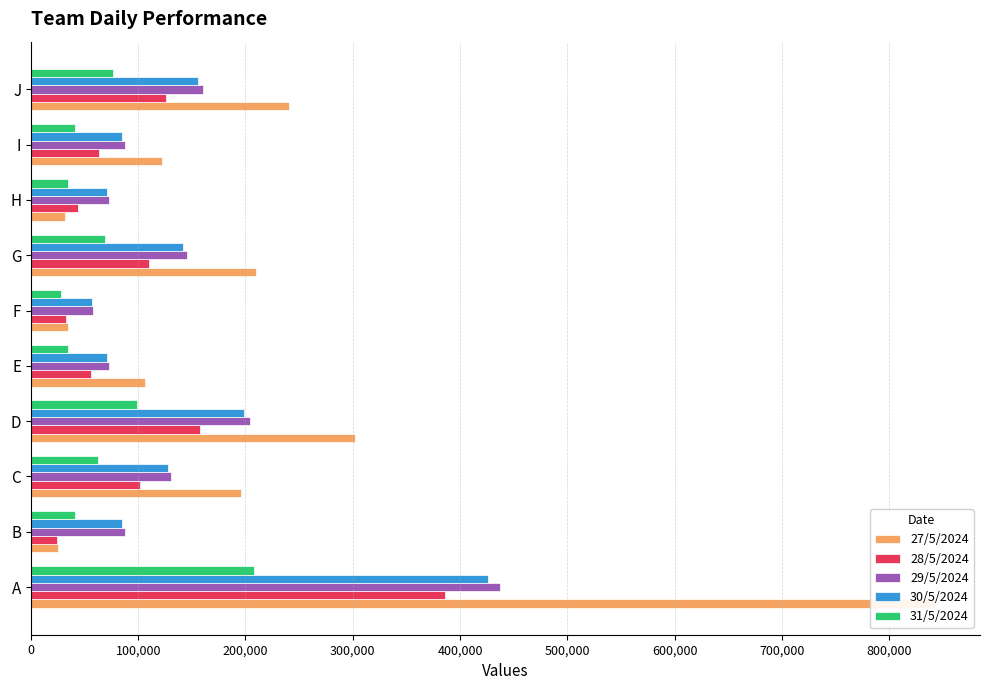

Which series has the largest total across all categories?

27/5/2024